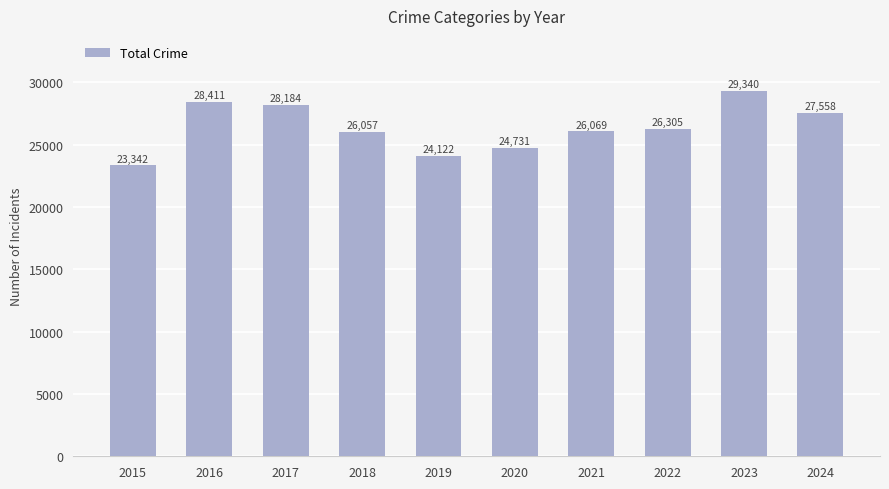

Rank the categories by value from lowest to highest.

2015, 2019, 2020, 2018, 2021, 2022, 2024, 2017, 2016, 2023